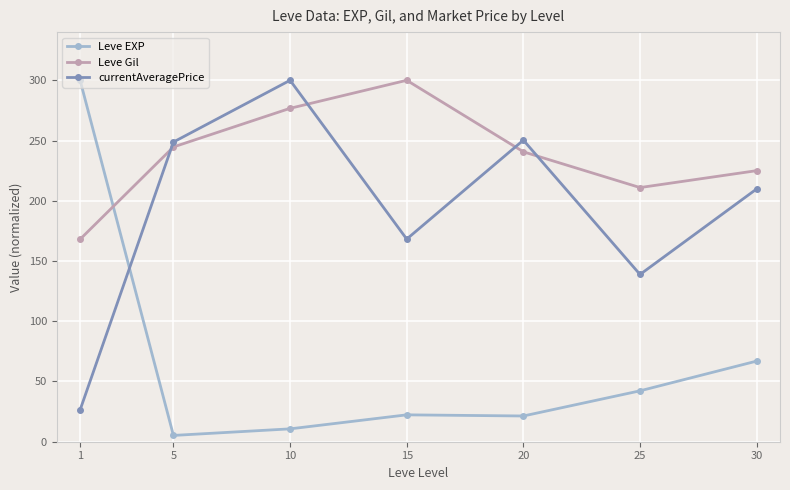

Rank the series by their average value, from lowest to highest.

Leve EXP, currentAveragePrice, Leve Gil